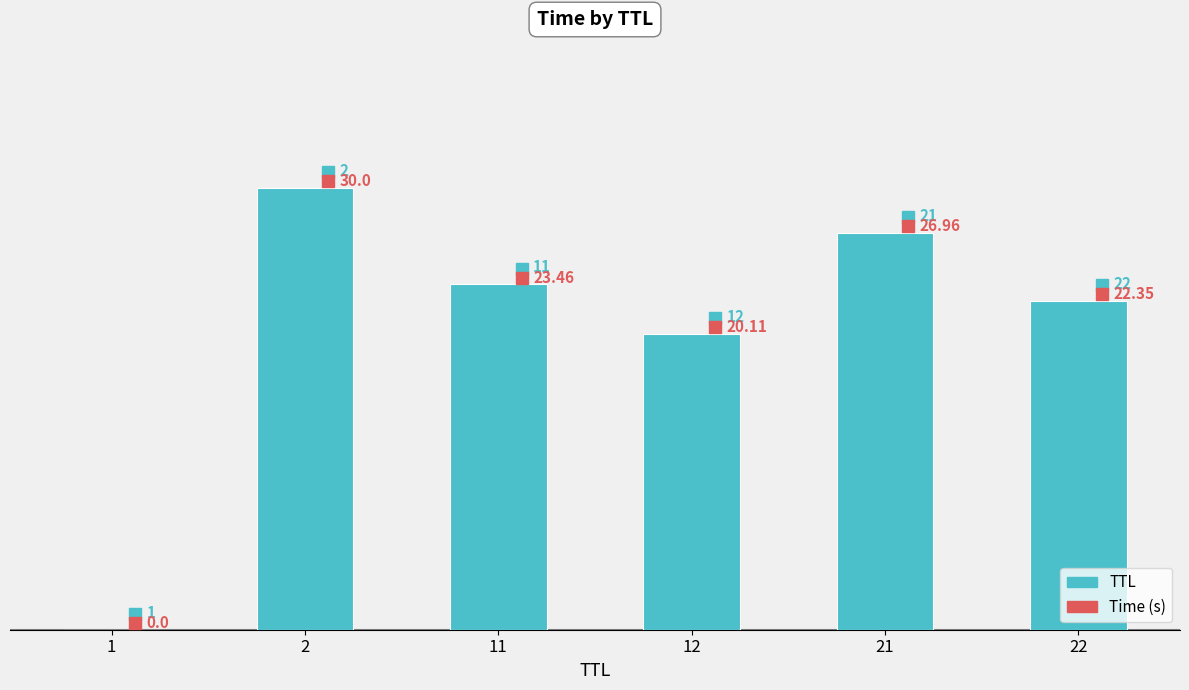

Between 1 and 12, which is larger?

12